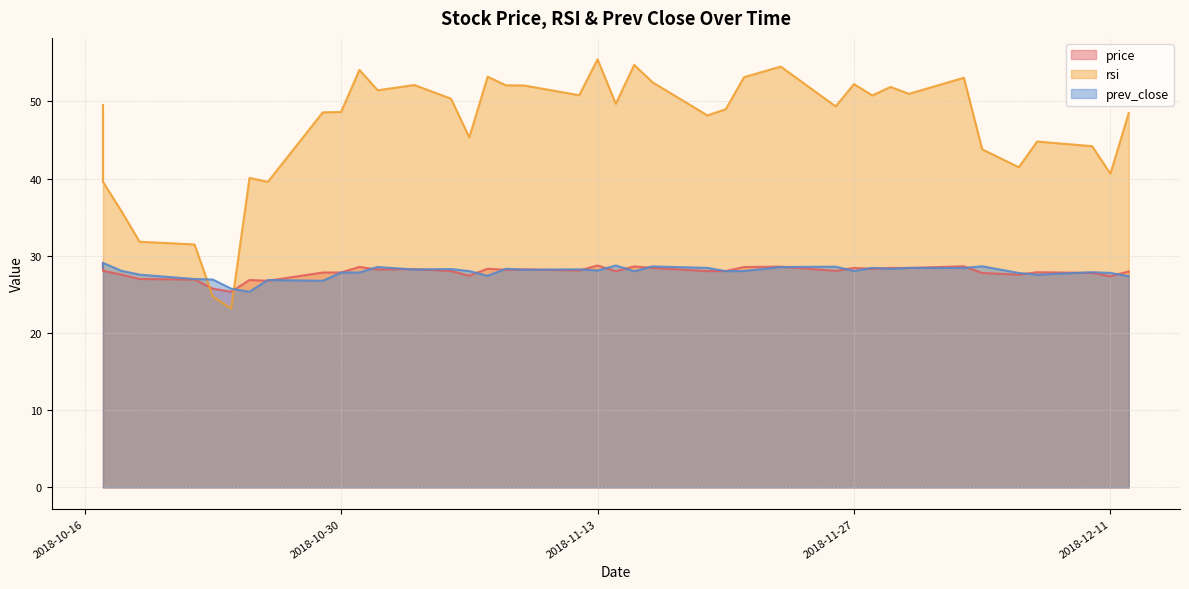

Does the chart have visible grid lines?

Yes